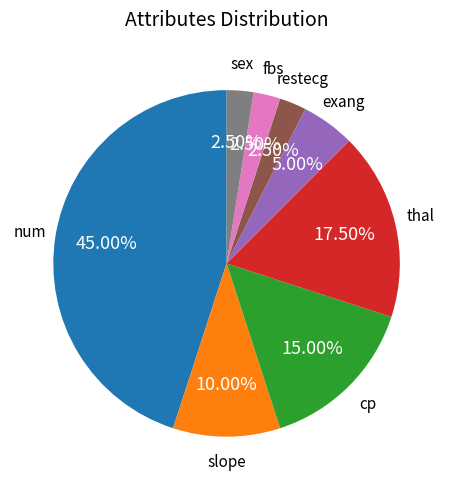

Approximately how many times larger is the value at fbs compared to exang?

0.5